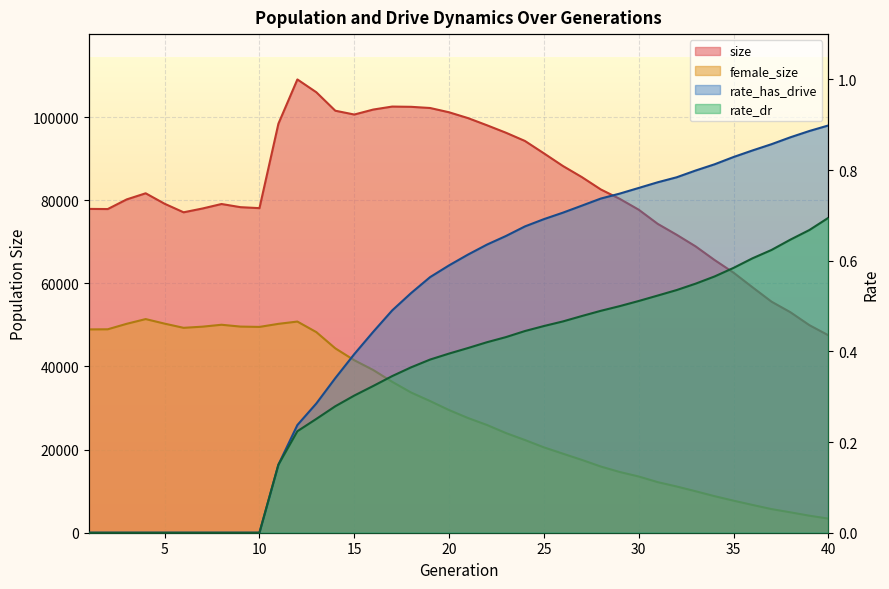

Which label corresponds to the largest value in the chart?

12